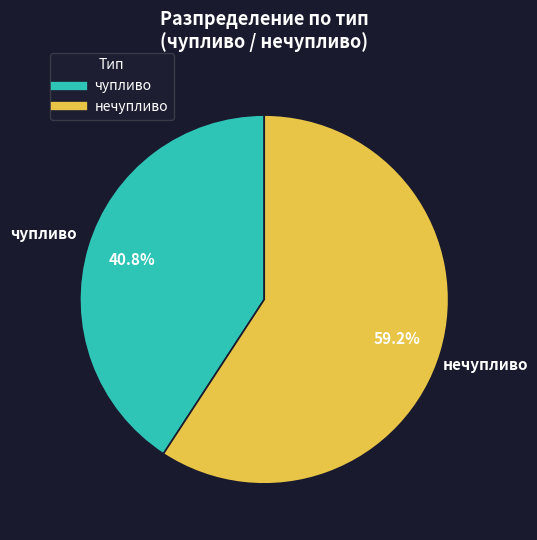

Rank the categories by value from lowest to highest.

чупливо, нечупливо